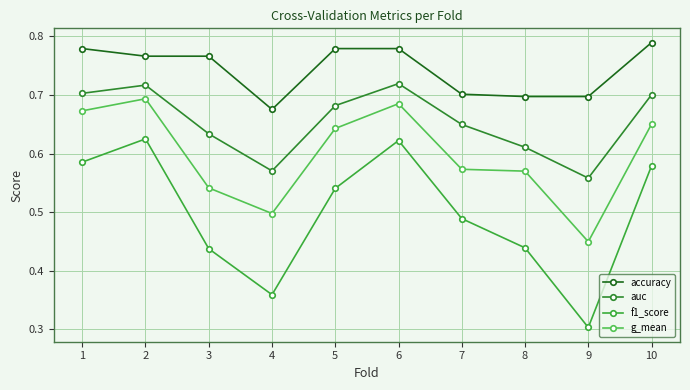

In auc, how many points are lower than both neighbors (excluding endpoints)?

2